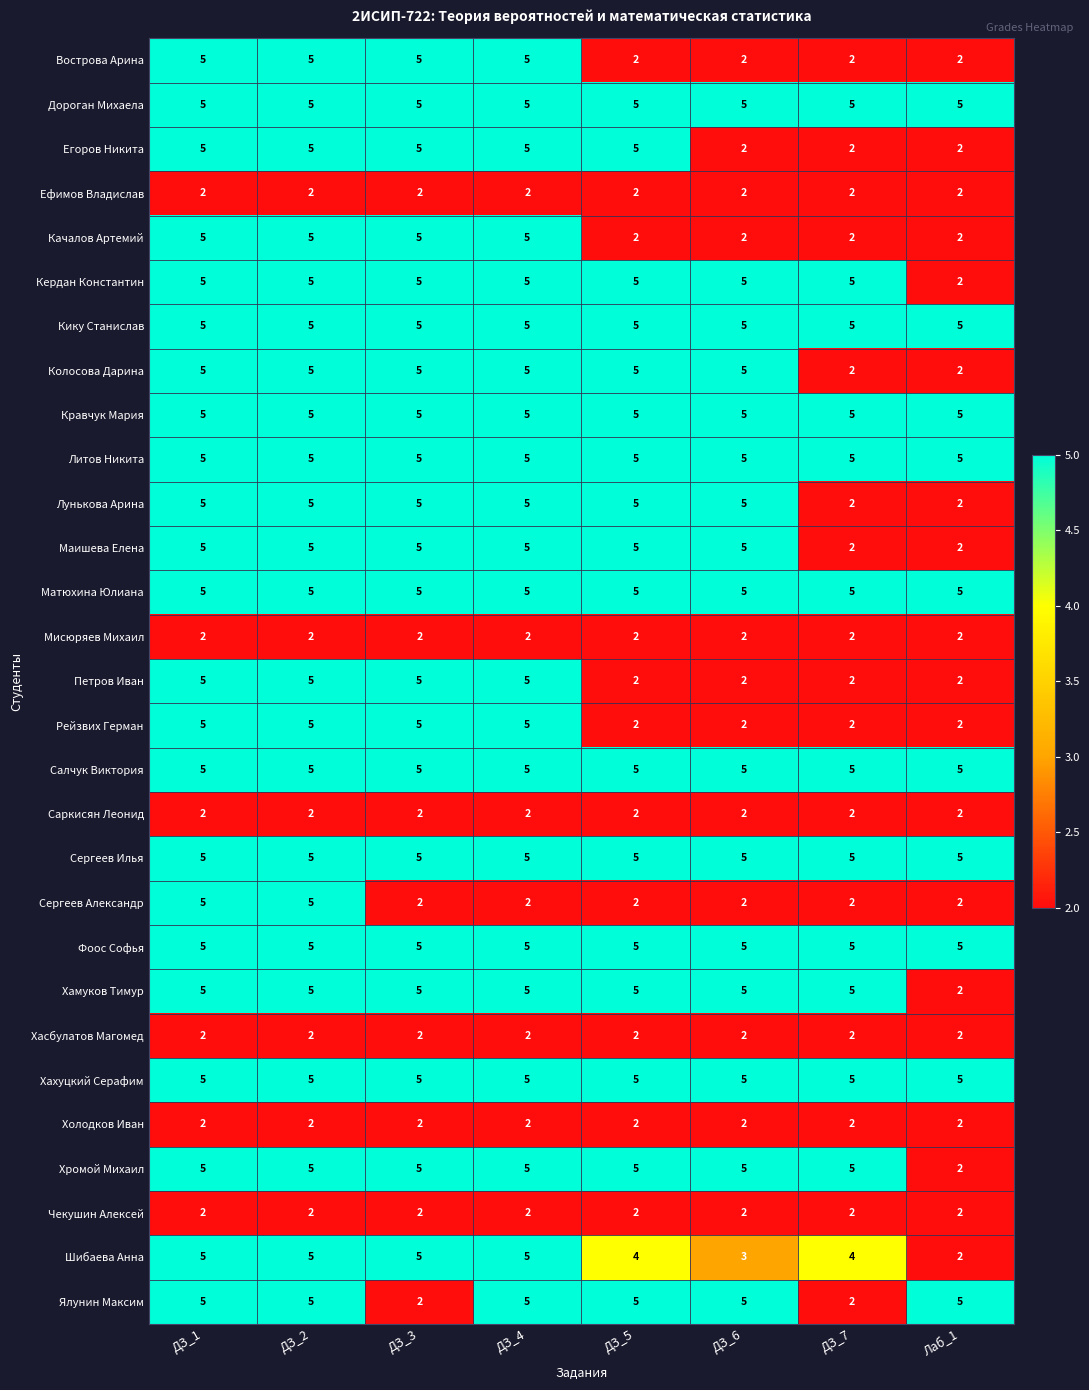

What is the total value across all series at ДЗ_3?

121